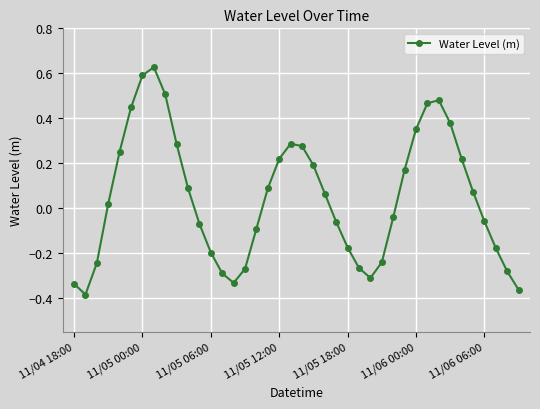

How many values are below zero?

19